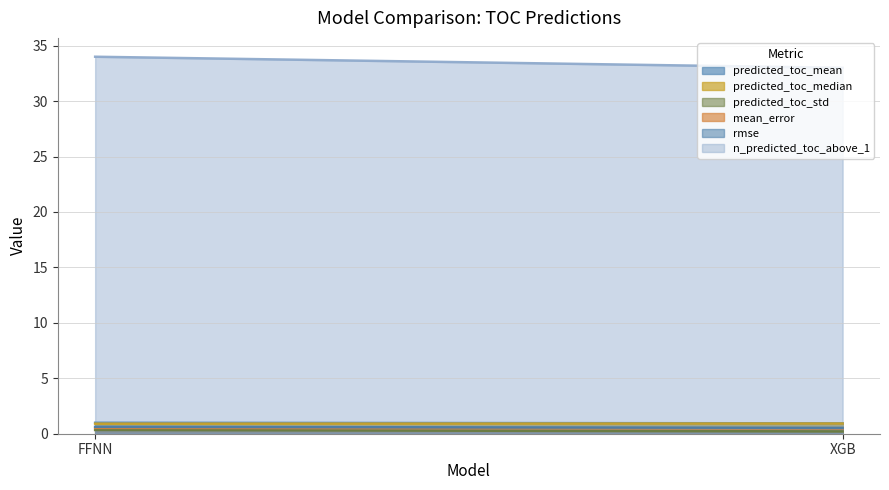

Reading left to right, what are all the values shown in this chart?

predicted_toc_mean: 1.0	0.9
predicted_toc_median: 0.9	0.9
predicted_toc_std: 0.3	0.2
mean_error: 0.5	0.5
rmse: 0.6	0.5
n_predicted_toc_above_1: 34.0	33.0